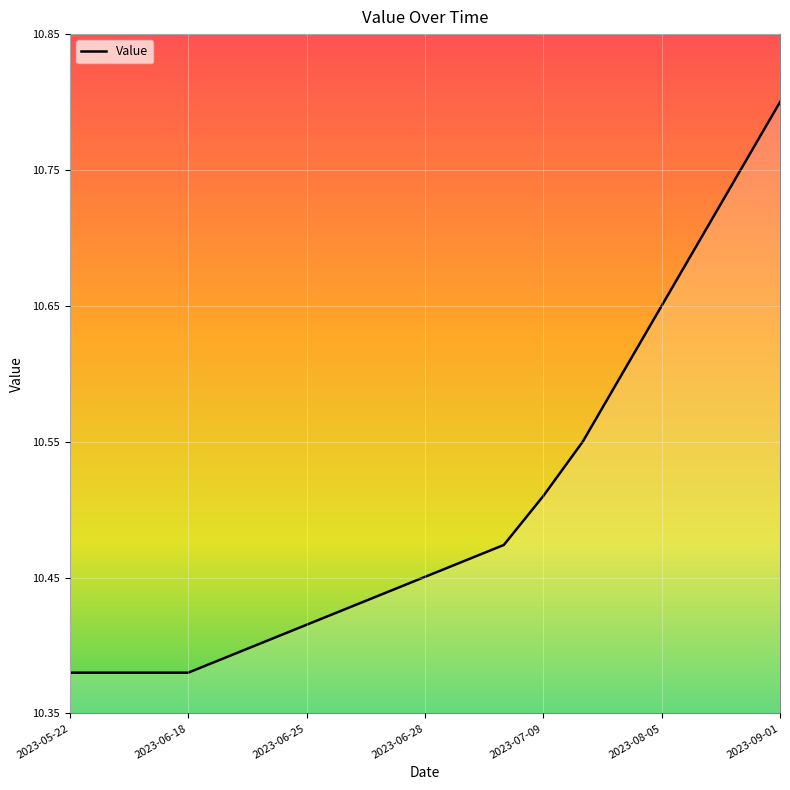

What is the difference between the maximum and minimum values?

0.4